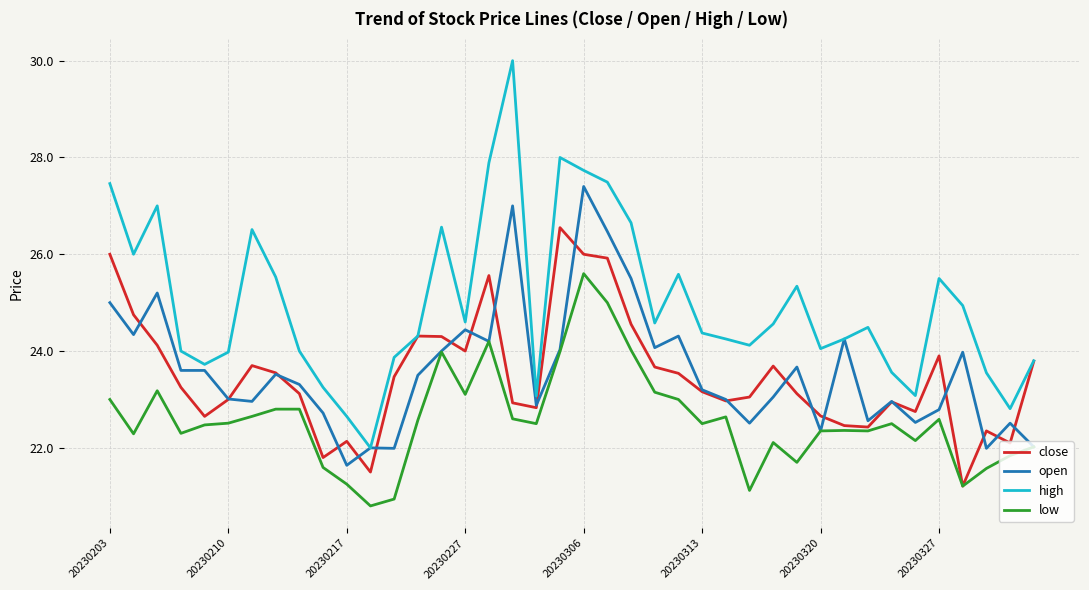

How many series are shown in this chart?

4